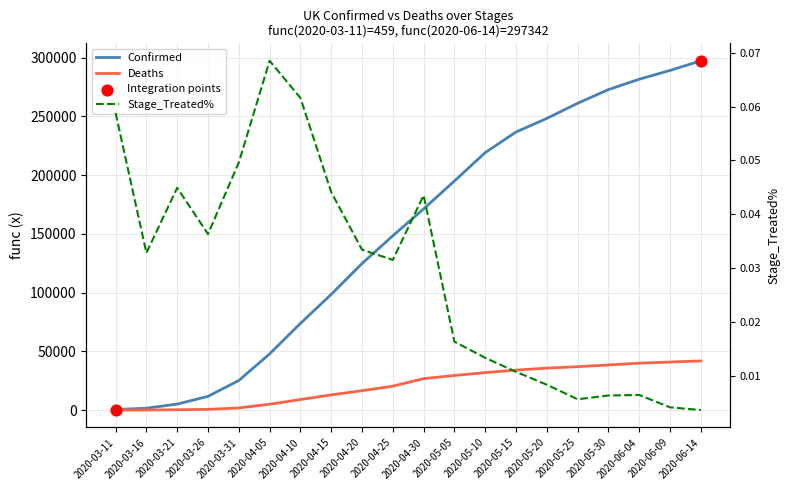

At how many categories does at least one series exceed 2997?

18